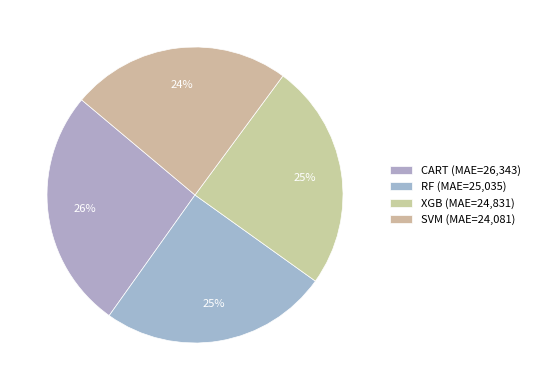

How many slices are in this pie chart?

4